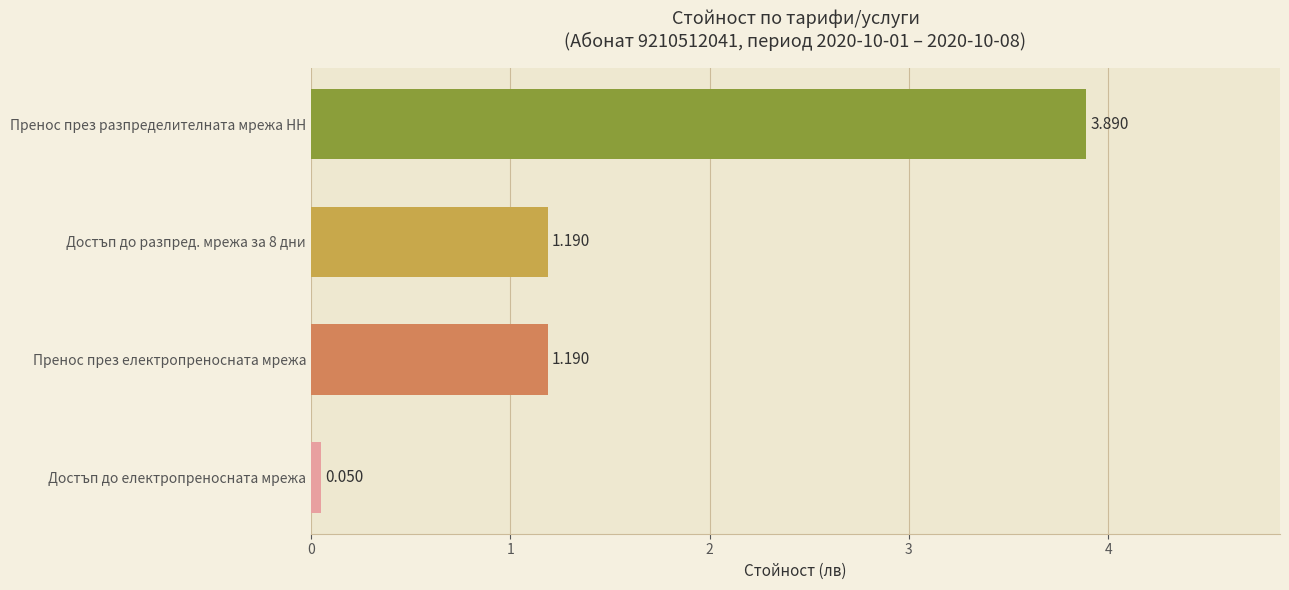

Which label corresponds to the smallest value in the chart?

Достъп до електропреносната мрежа